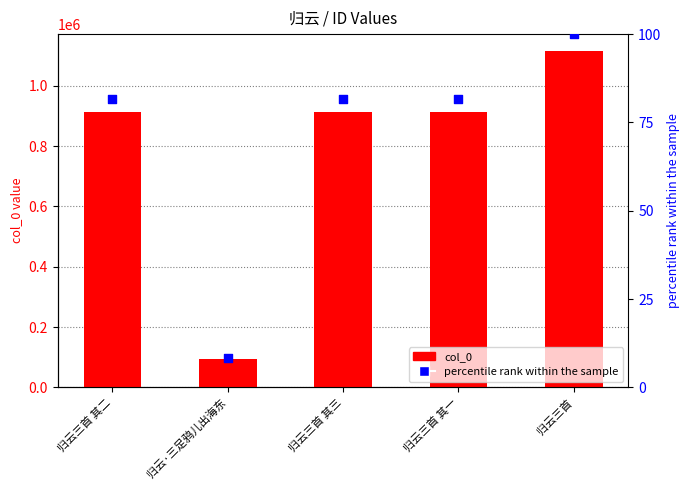

At how many categories does at least one series exceed 908794?

4